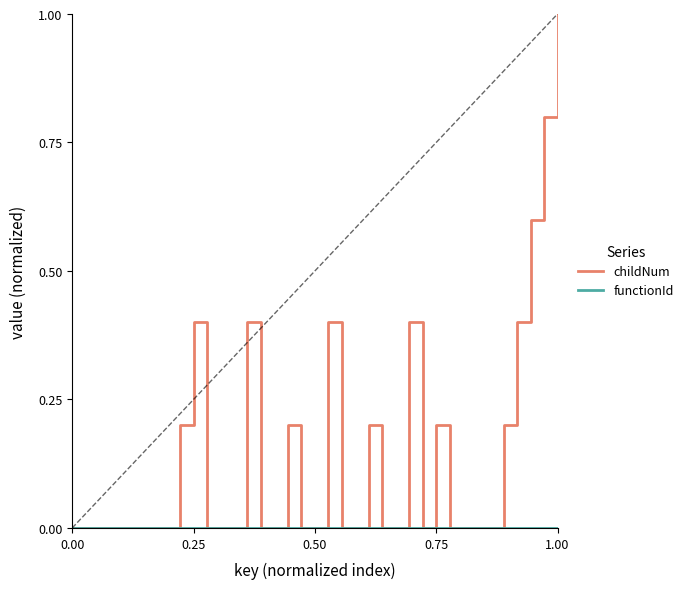

Which series has the widest spread of values?

childNum